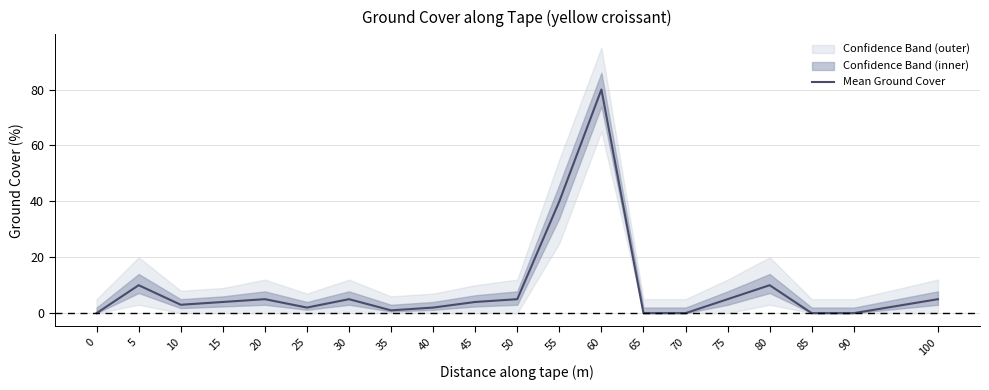

How many data points are less than 4?

9